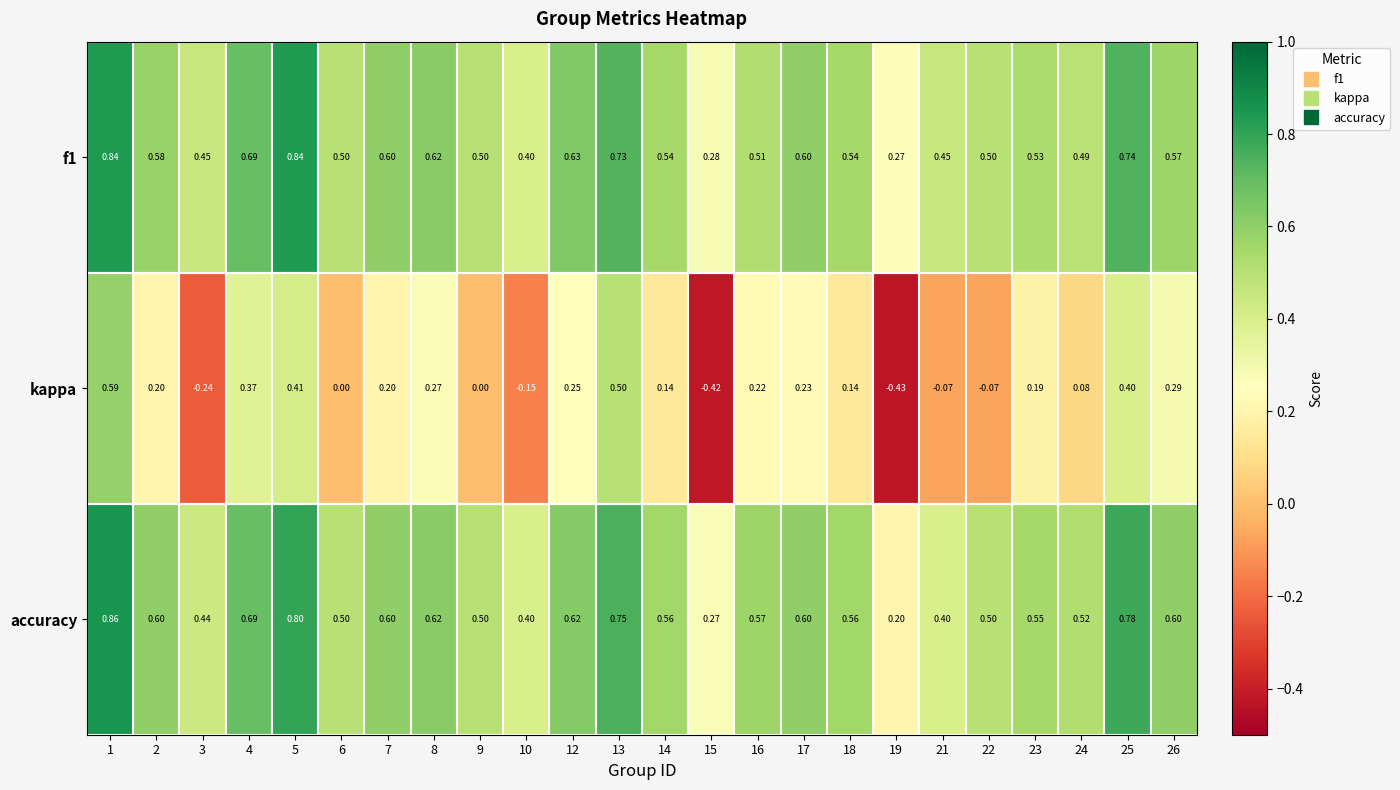

Which series has the widest spread of values?

kappa